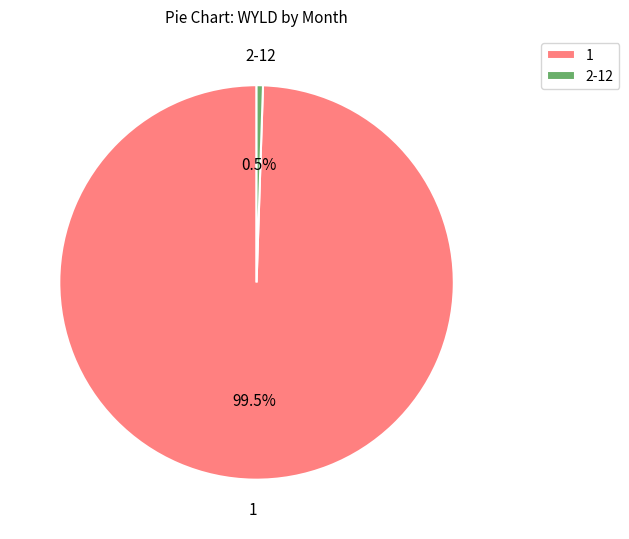

Does any single category account for the majority?

Yes